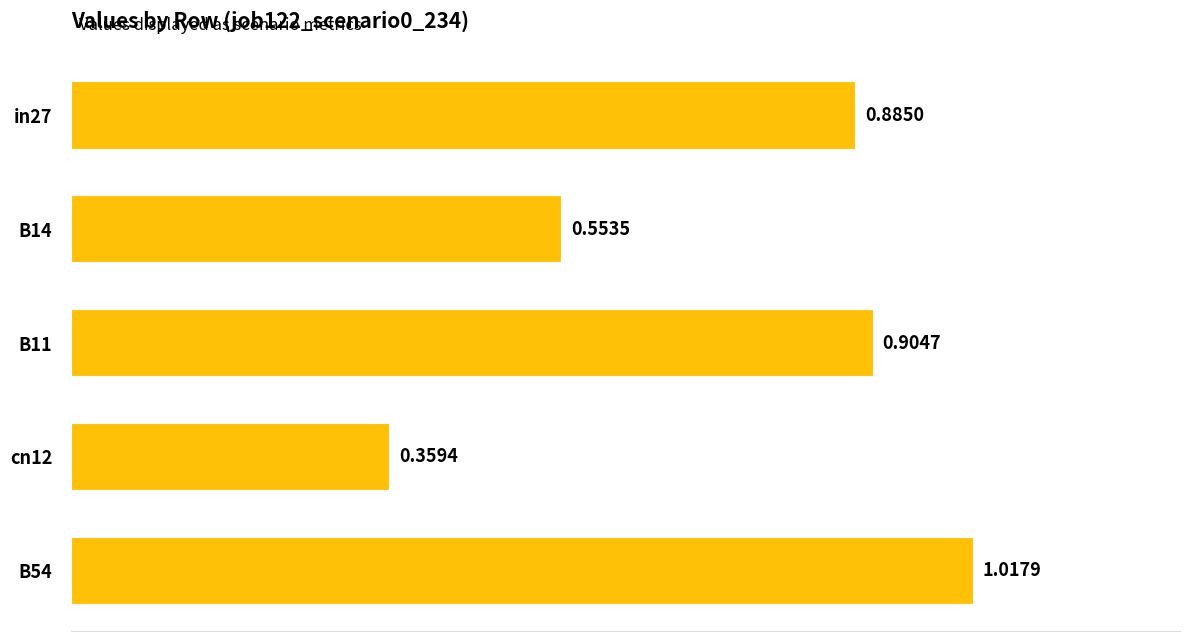

What is the change in value from B11 to B54?

+0.1